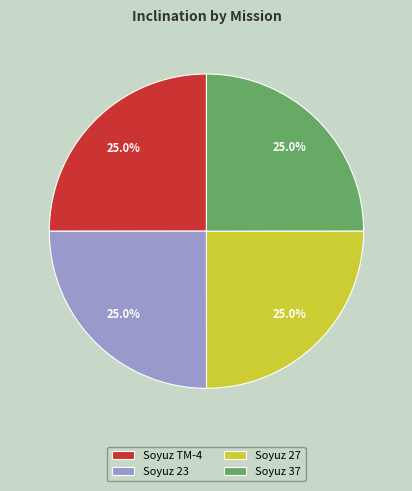

Count the number of slices in the pie.

4